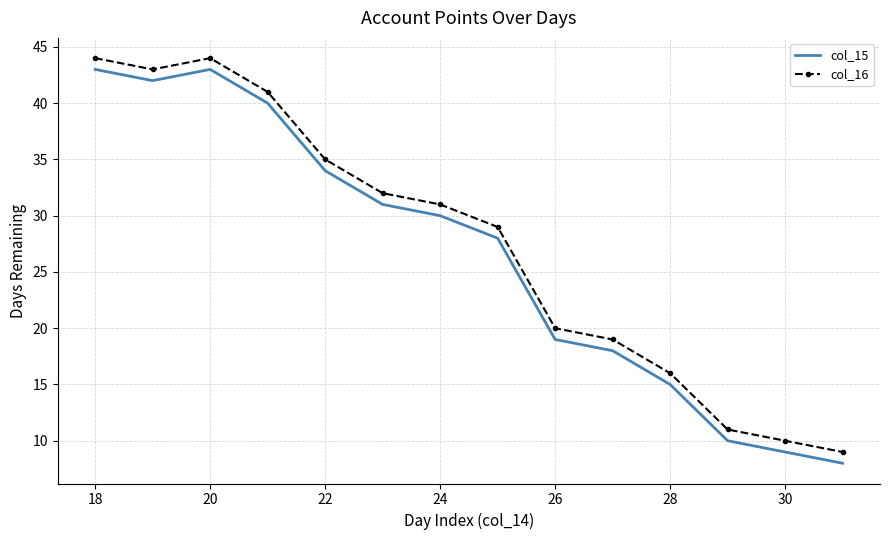

What are all the series names shown in the legend?

col_15, col_16